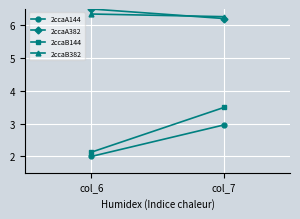

What is the value of the 2ccaB144 point at the 2nd from the left?

3.5